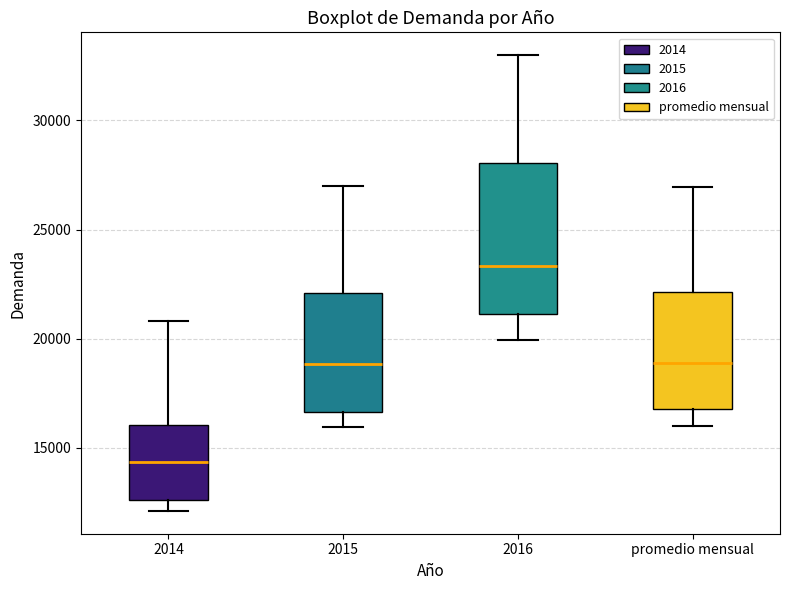

Which box has the highest median line?

2016